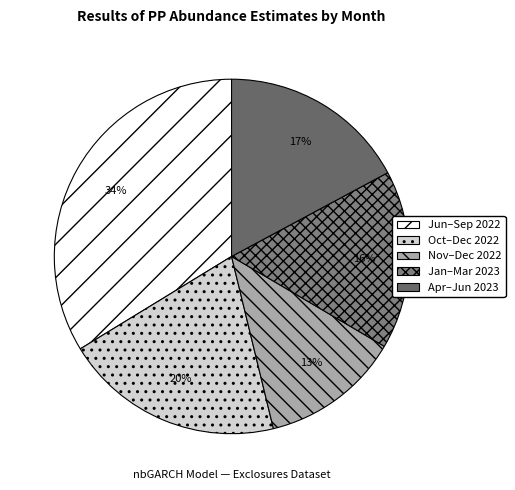

To the nearest percent, what is the average slice percentage?

20%